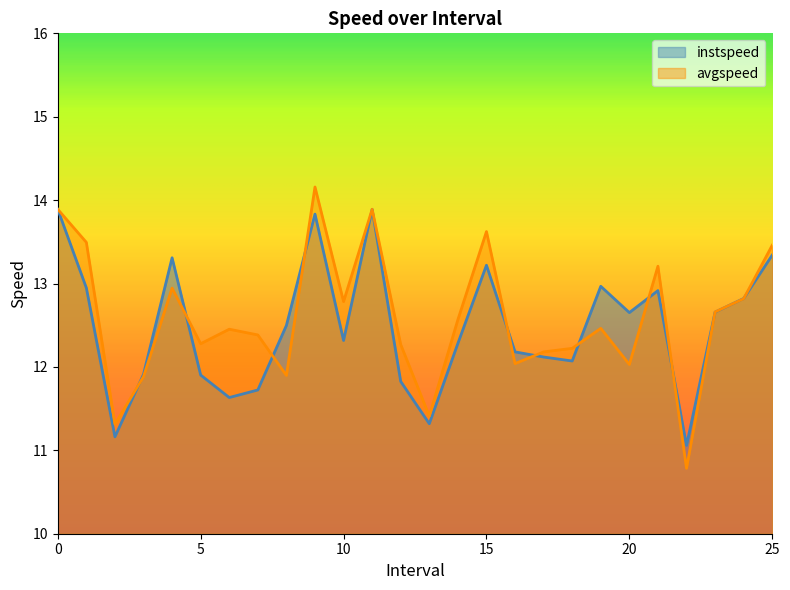

What is the approximate value of avgspeed at 21.0?

13.2